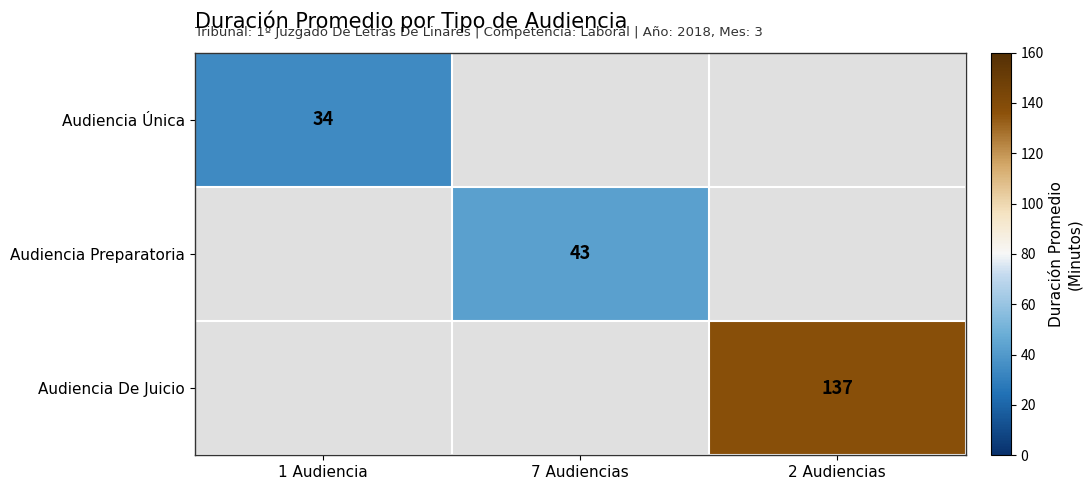

The Audiencia Preparatoria series shows 43 at 7 Audiencias. True or false?

True